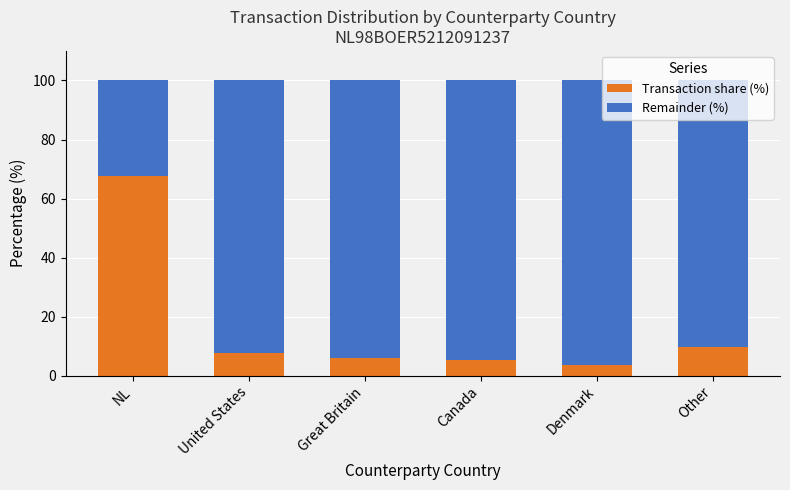

What is the total value across all series at United States?

100.0